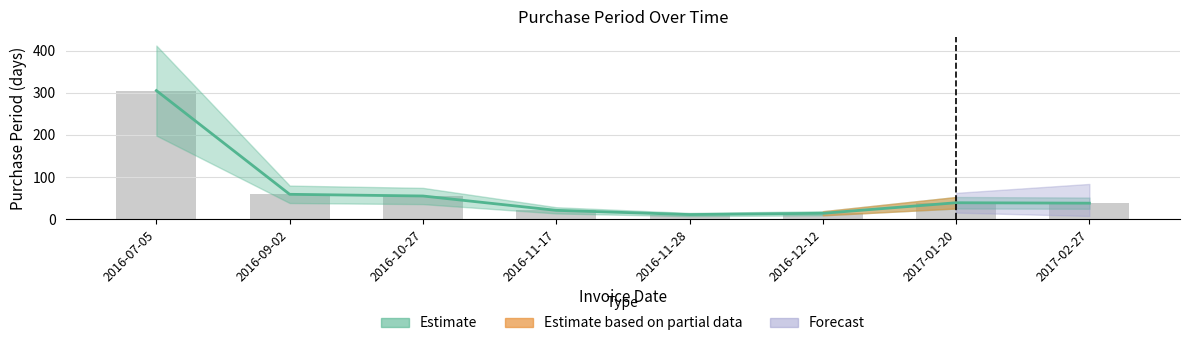

Does the chart contain stacked bars?

No